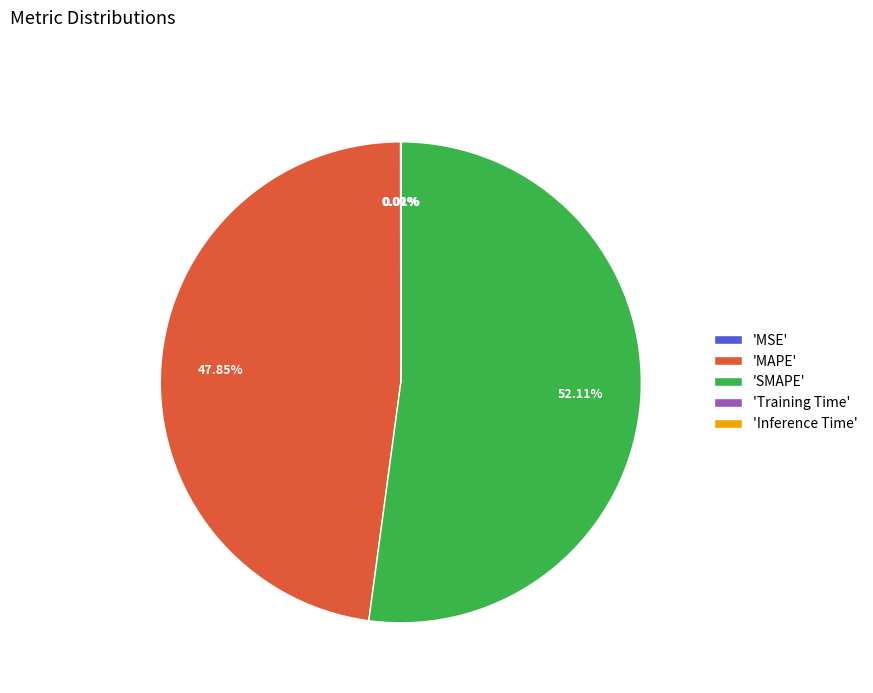

What is the largest slice in the pie chart?

'SMAPE'